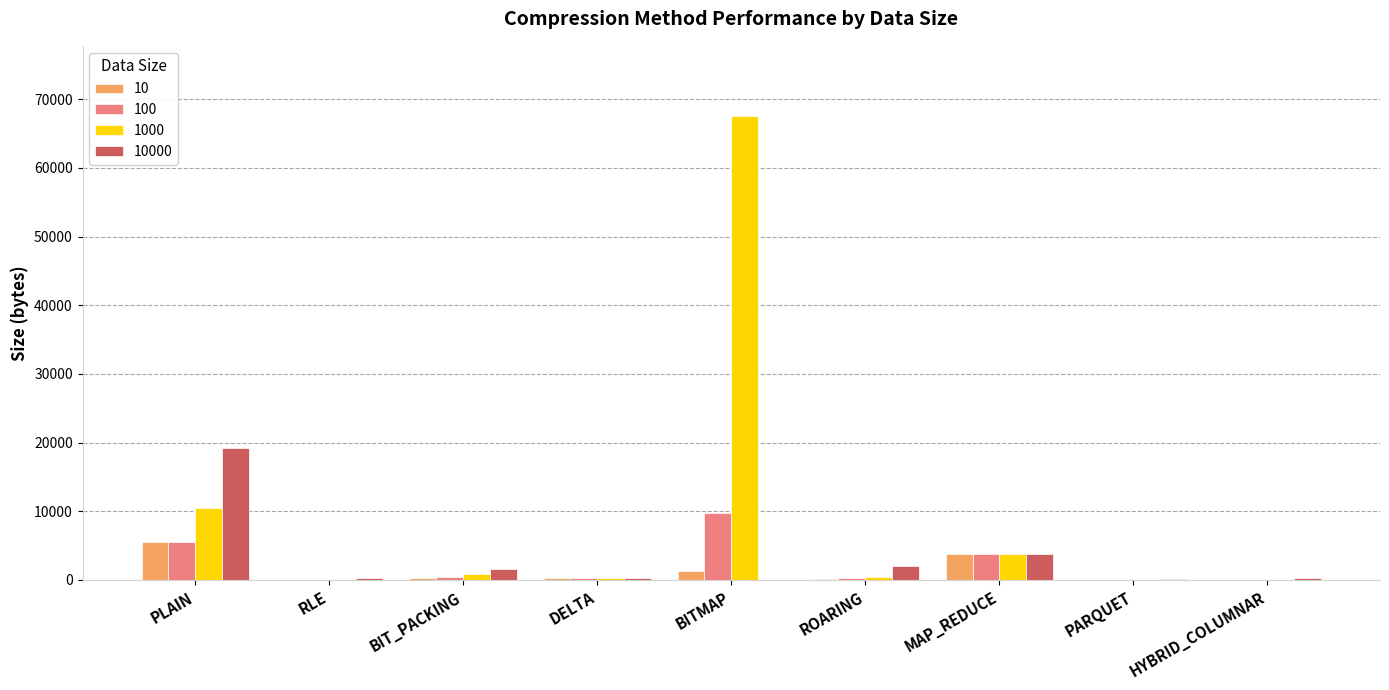

At which category is the sum across all series the highest?

BITMAP